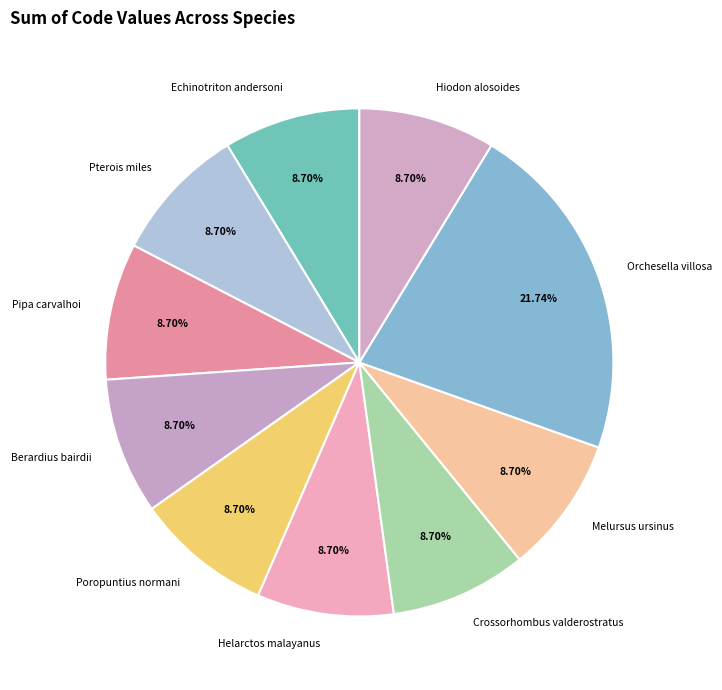

Is there any slice that represents more than half of the pie?

No